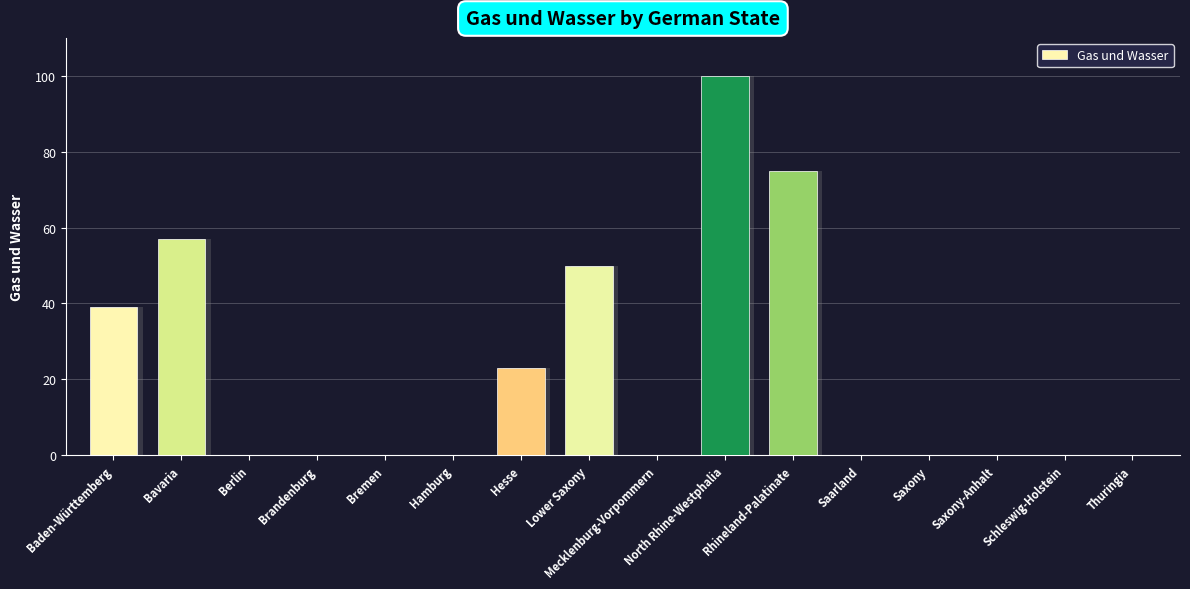

How many bars are there in total?

16